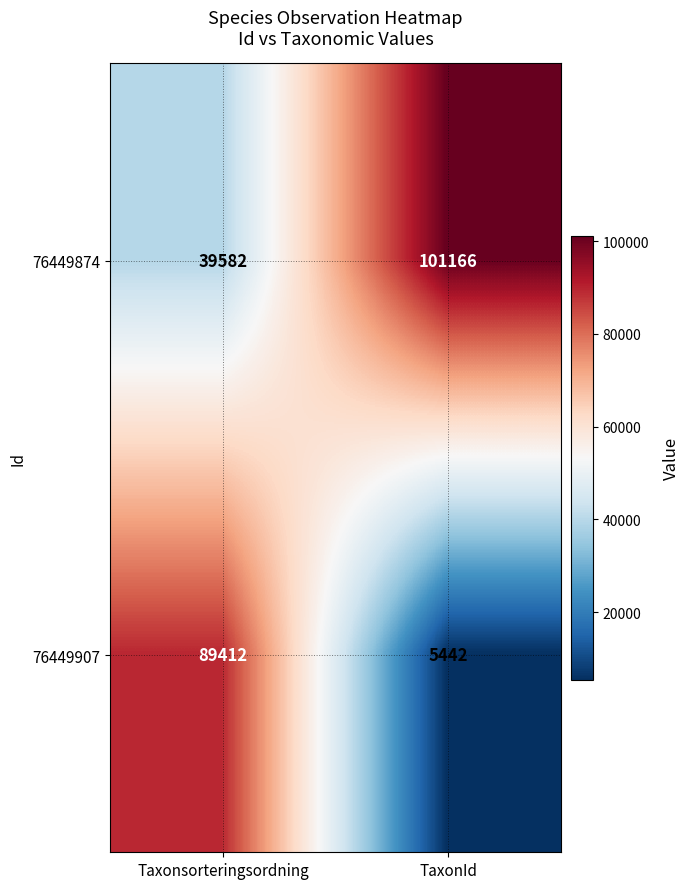

What is the approximate value of 76449907 at Taxonsorteringsordning, to the nearest 10?

89410